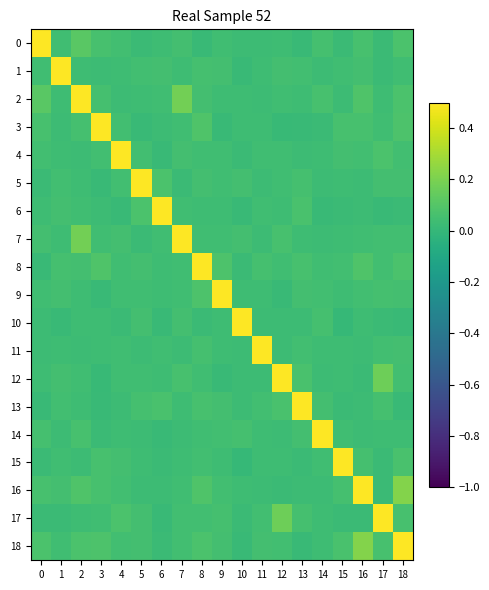

Rank the series at 6 from lowest to highest value.

17, 10, 14, 4, 18, 15, 16, 3, 8, 12, 0, 9, 11, 2, 7, 1, 13, 5, 6